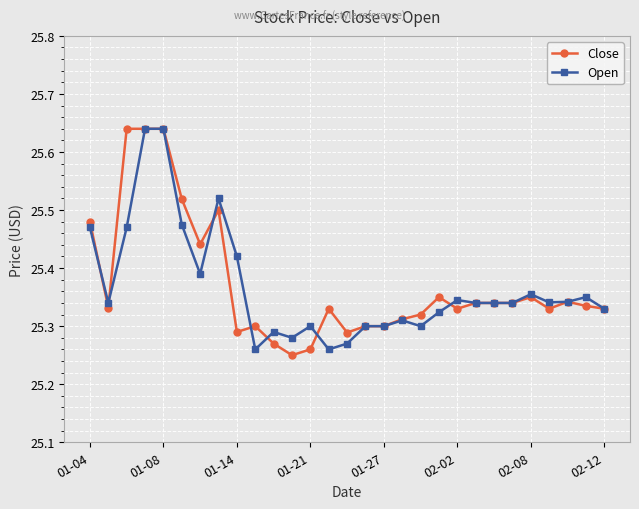

True or false: Close has more than 0 points higher than both neighbors.

True